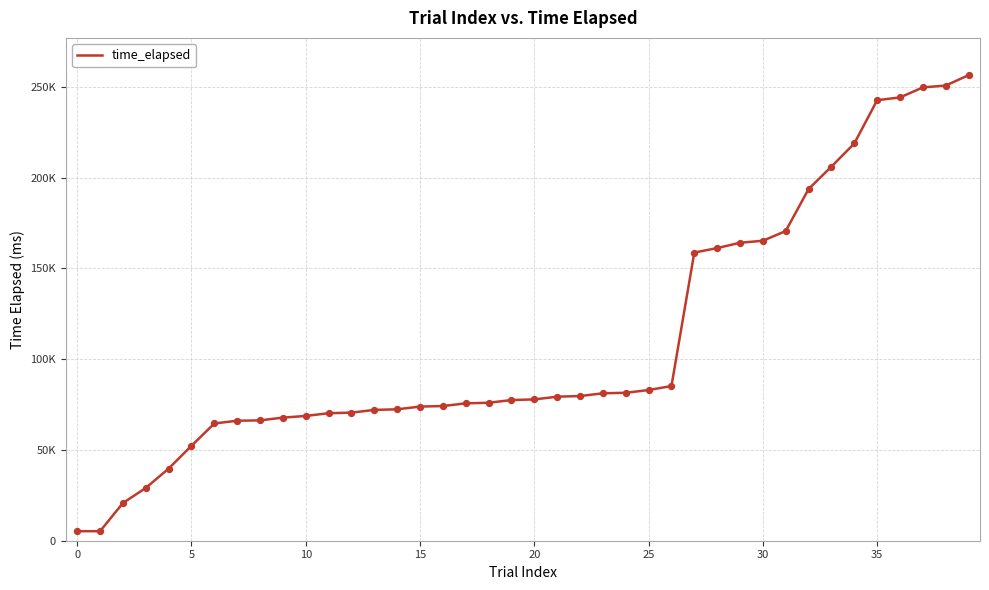

Does the chart have visible grid lines?

Yes